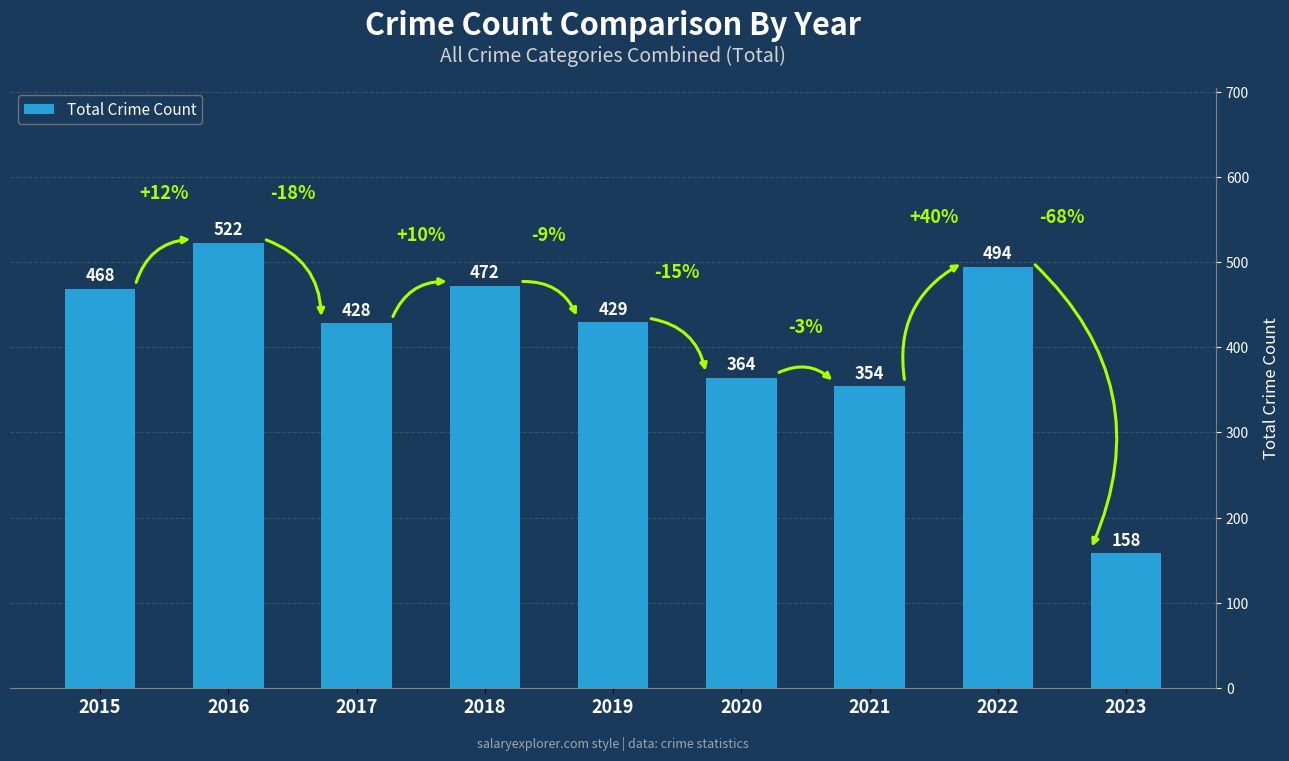

Reading left to right, extract all data points from this chart.

468	522	428	472	429	364	354	494	158